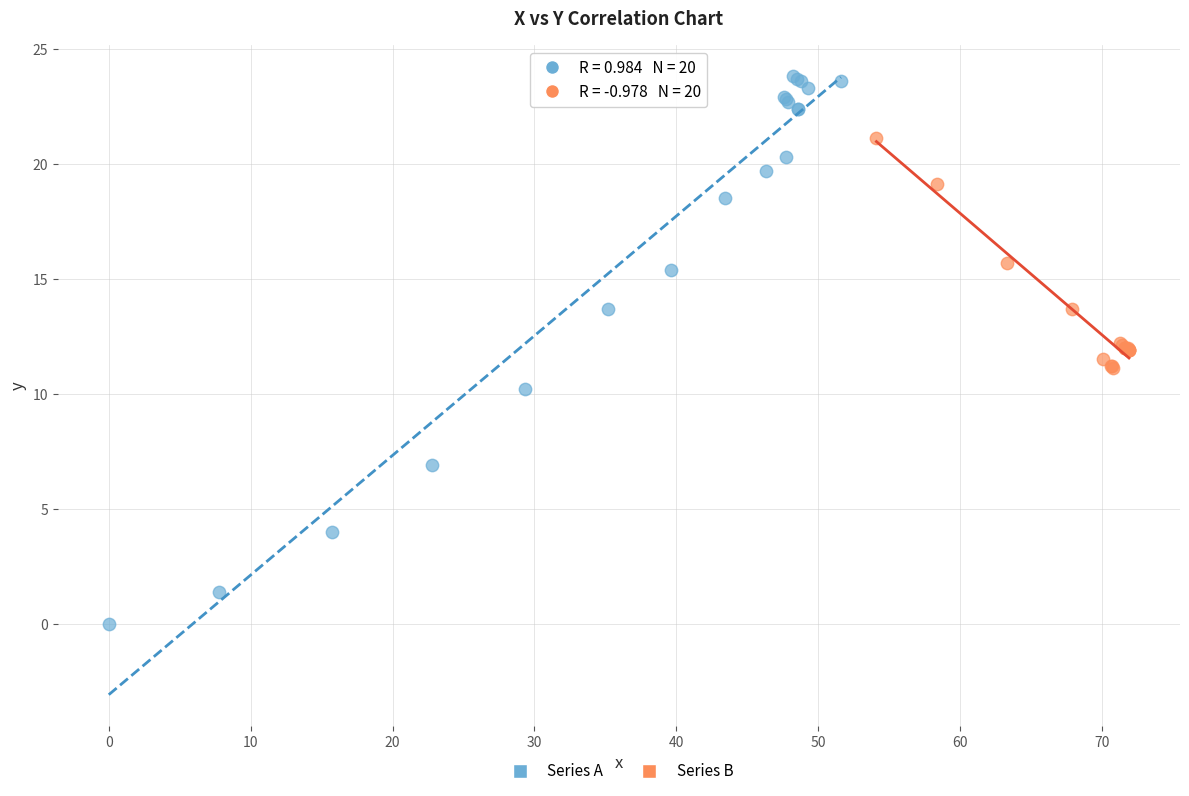

Which series contains the highest Y value?

Series A